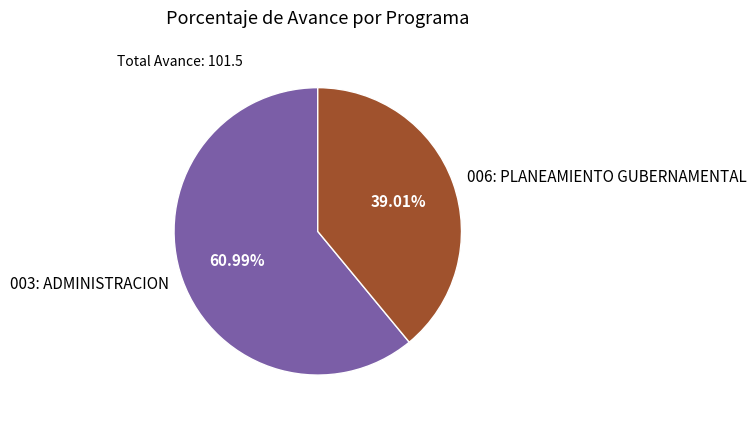

What is the largest slice in the pie chart?

003: ADMINISTRACION